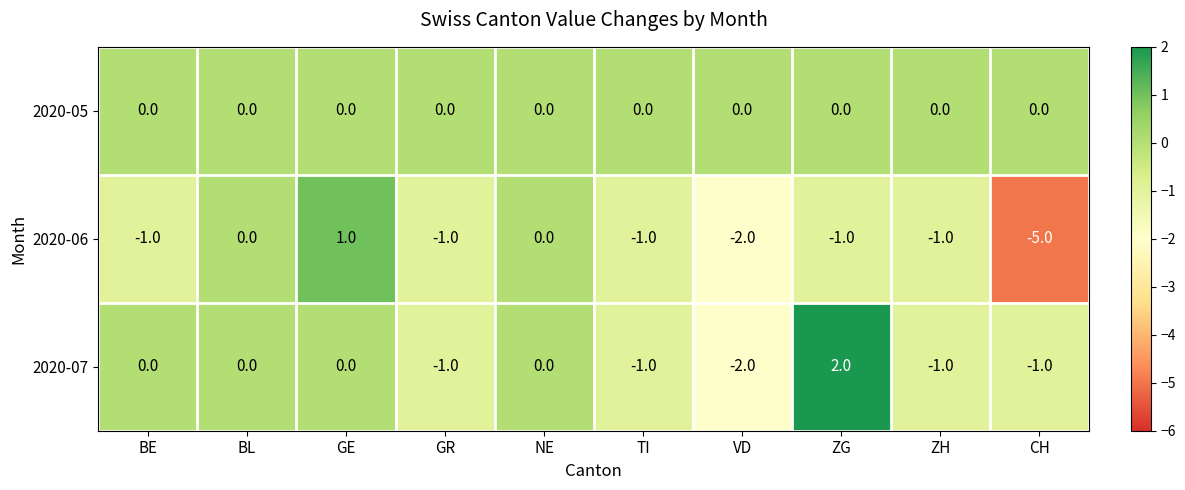

Count the number of categories in the chart.

10